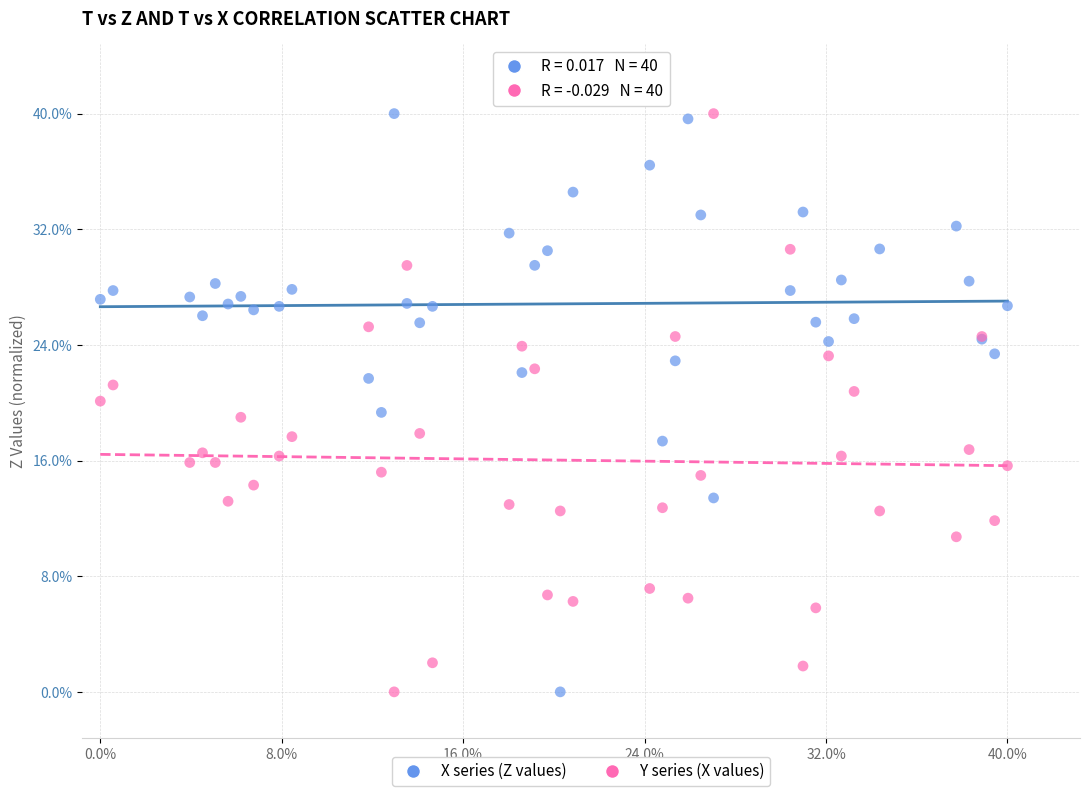

What are all the series names shown in the legend?

X series (Z values), Y series (X values)